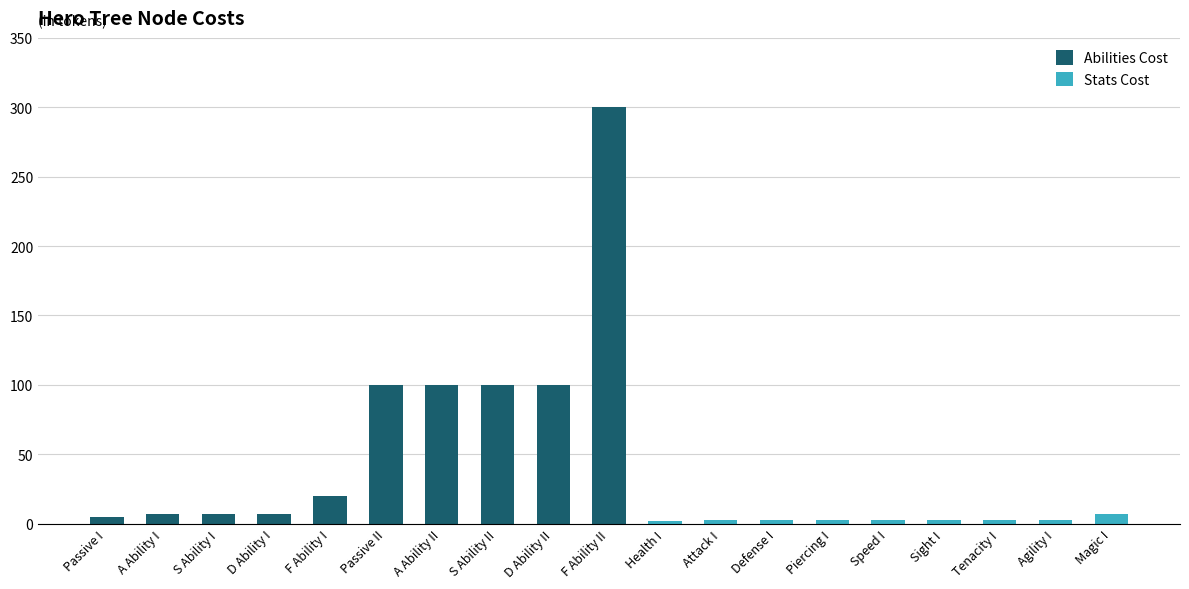

Which series has the largest total across all categories?

Abilities Cost